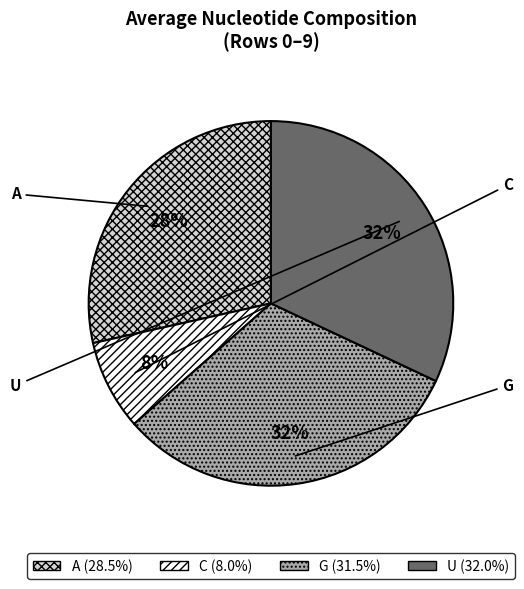

Do U and G together represent more than half of the pie?

Yes